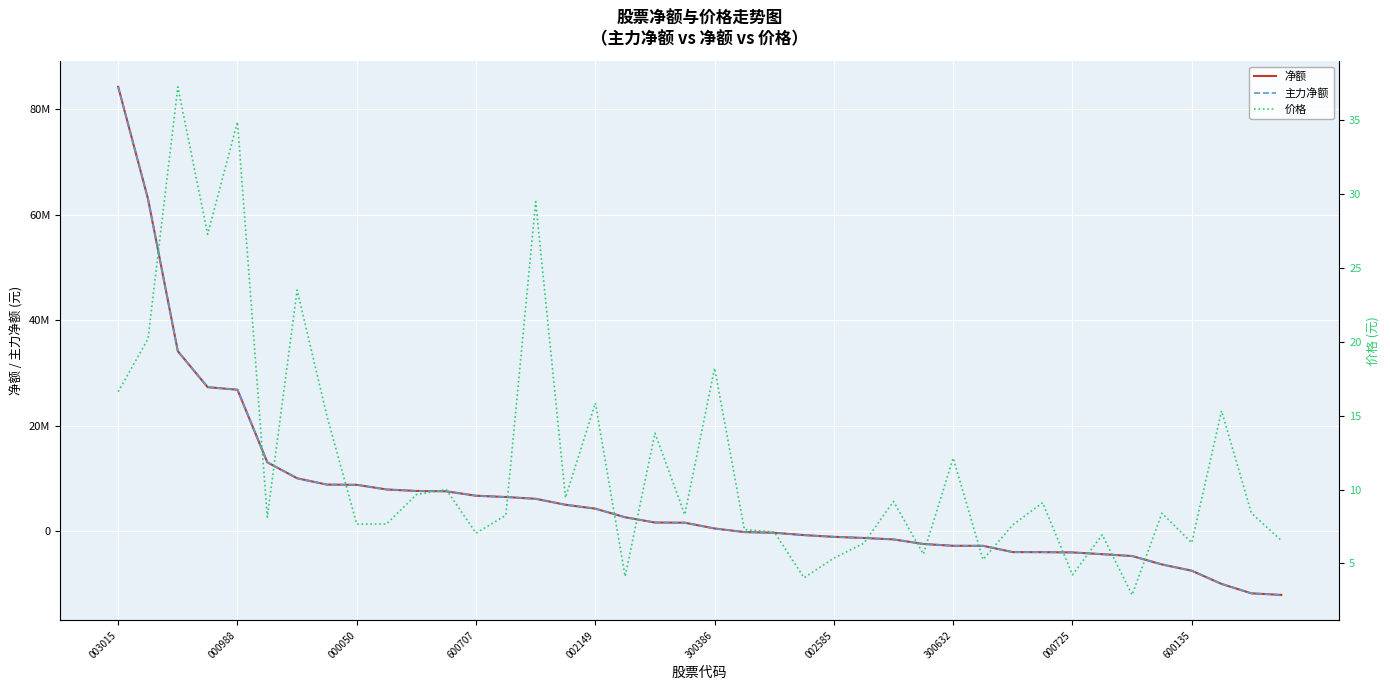

Where does the 主力净额 series first go above 1664800?

003015